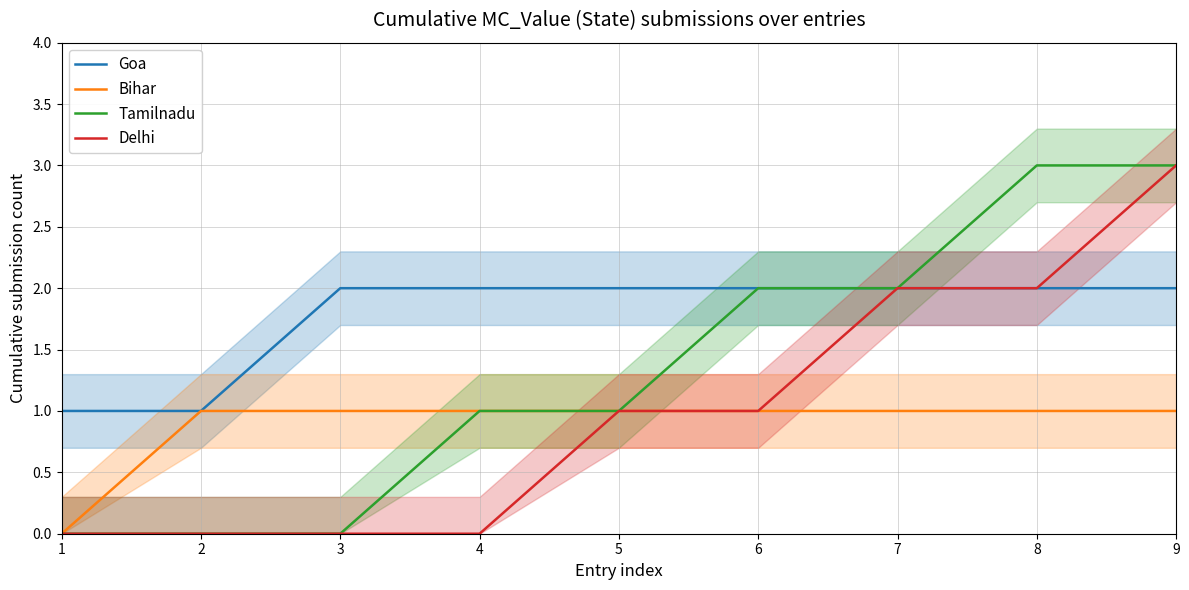

Is this an area chart (filled region under the line)?

No